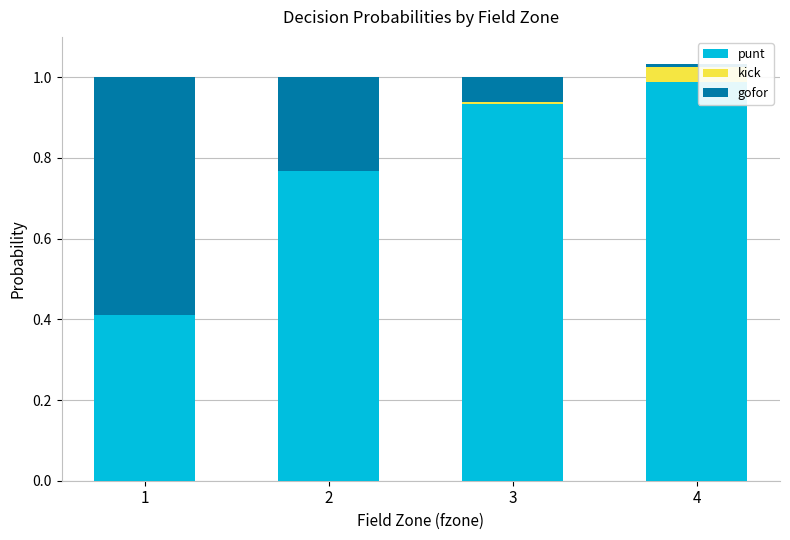

Count the number of categories in the chart.

4